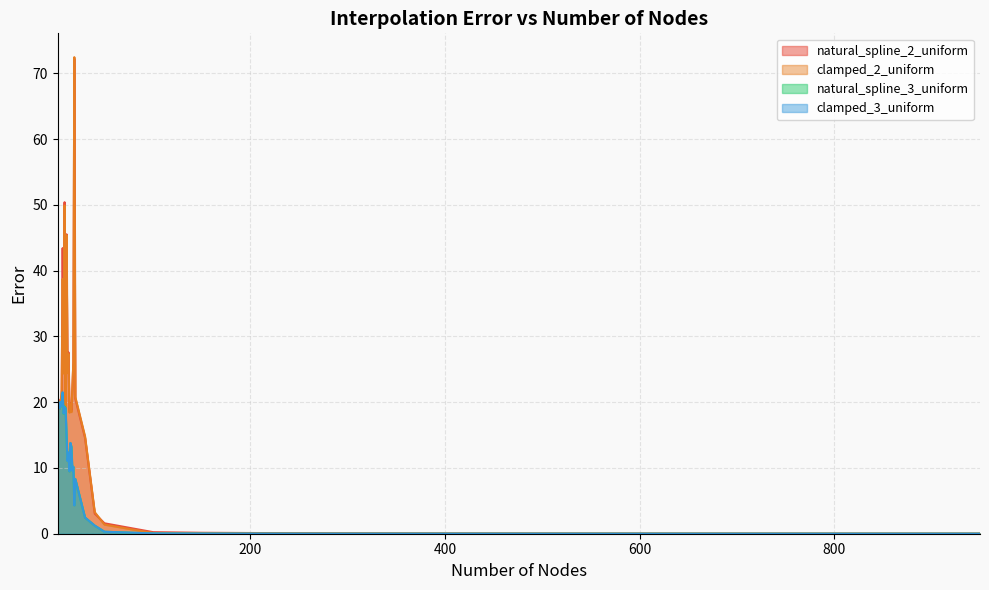

Does the chart display data point markers on the line(s)?

No